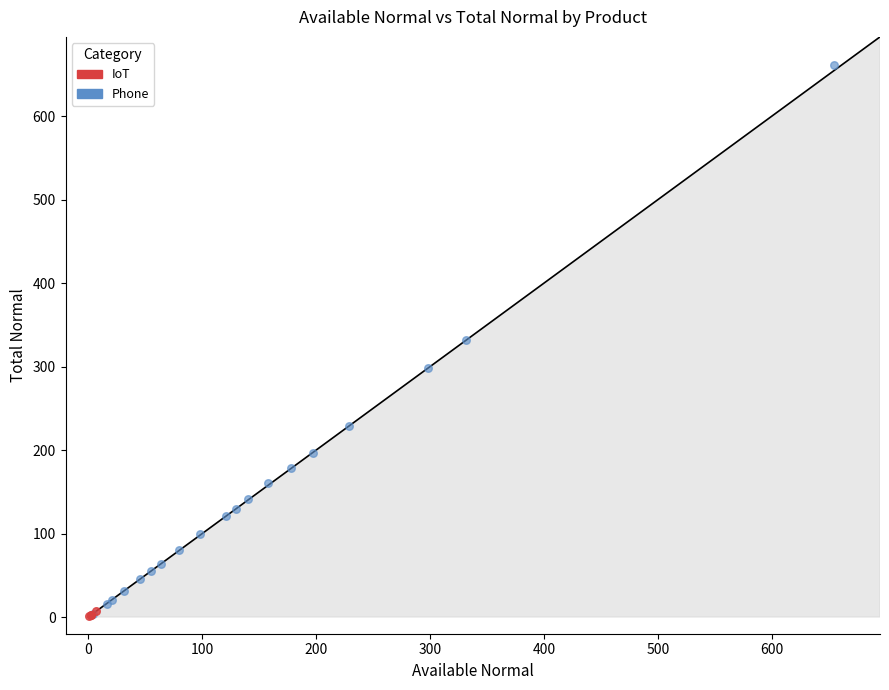

Which series reaches the maximum Y coordinate?

Phone